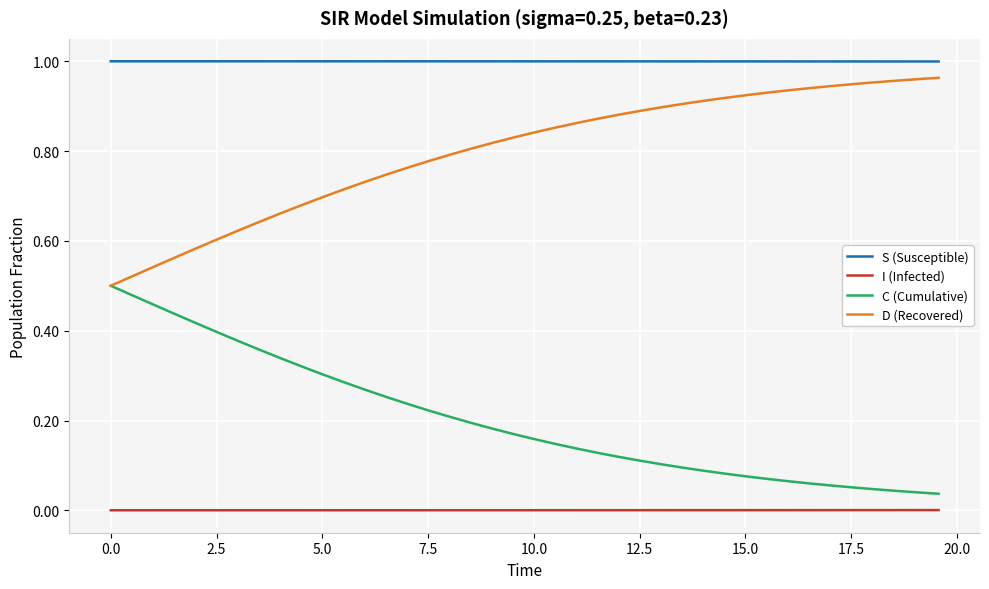

True or false: D (Recovered) and I (Infected) cross at least once.

False